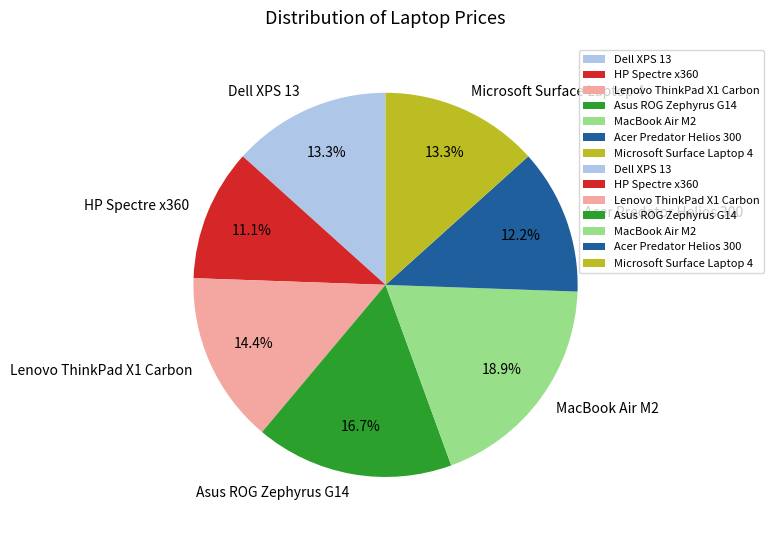

Which slice is the smallest?

HP Spectre x360